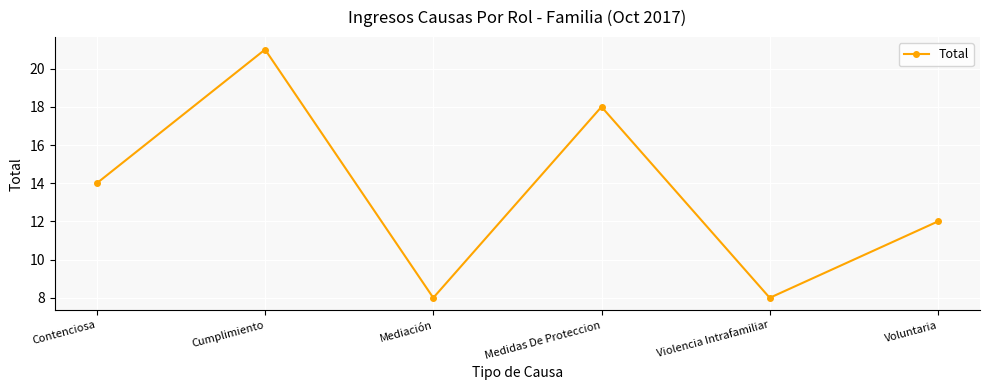

Count the values in the range 8 to 18.

5